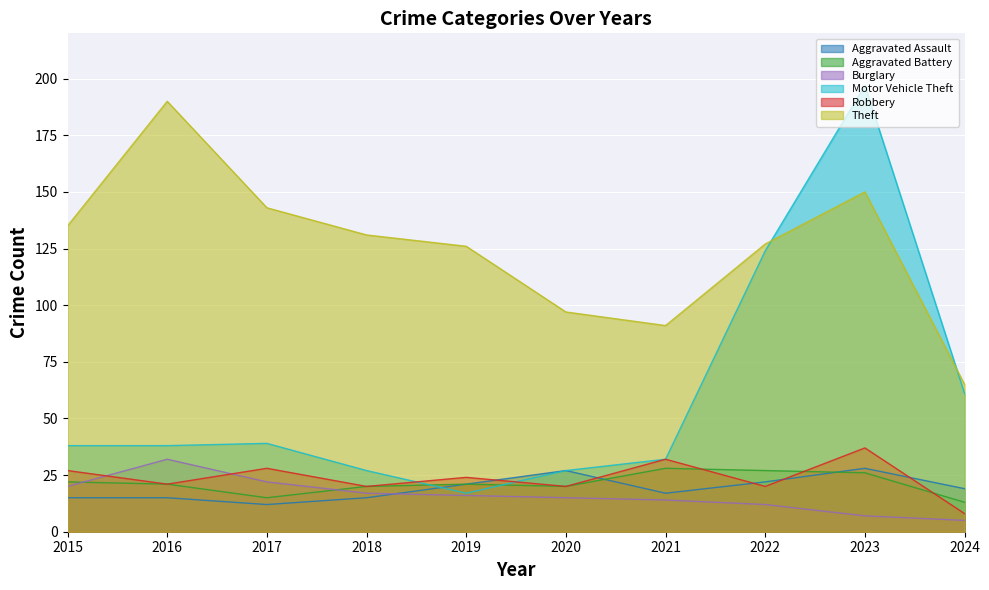

At which label is Aggravated Battery closest to 20?

2018